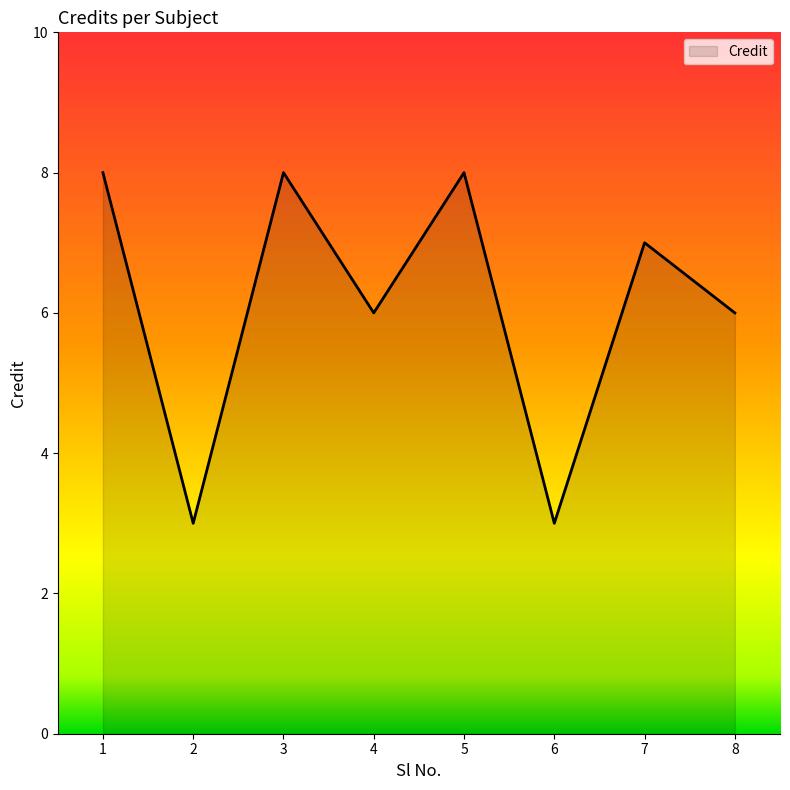

How many interior local peaks (higher than both neighbors) does the data have?

3